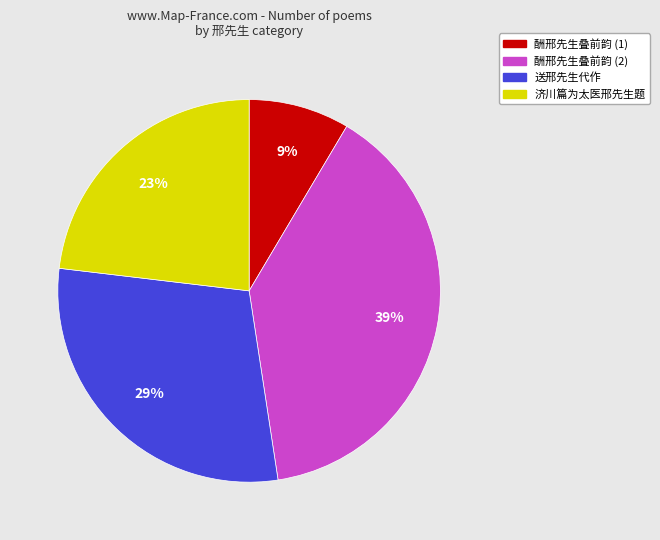

To the nearest percent, what is the difference between the 济川篇为太医邢先生题 and 送邢先生代作 slice percentages?

6%